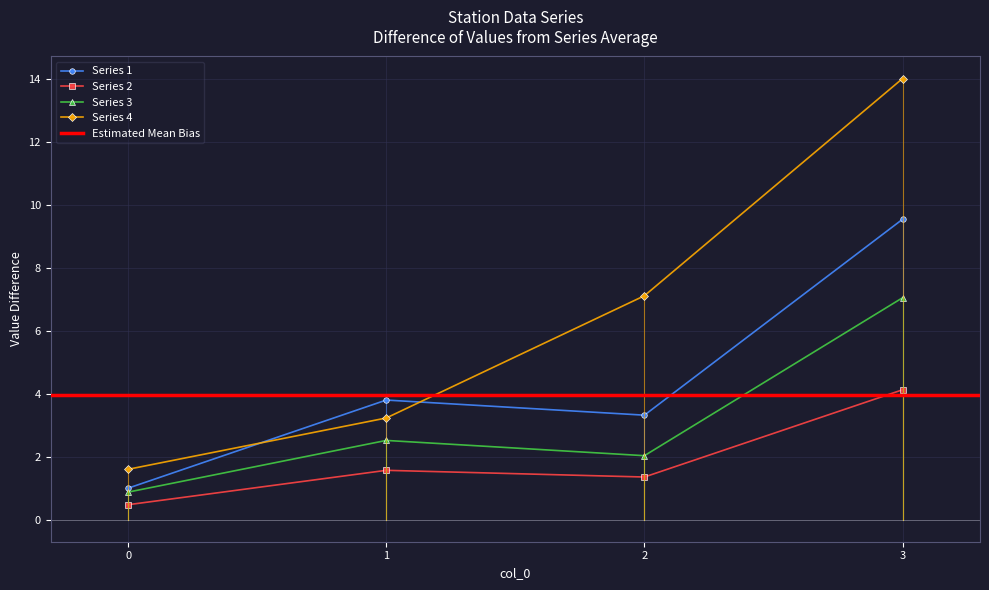

Where is 3 nearest to the value 3?

1